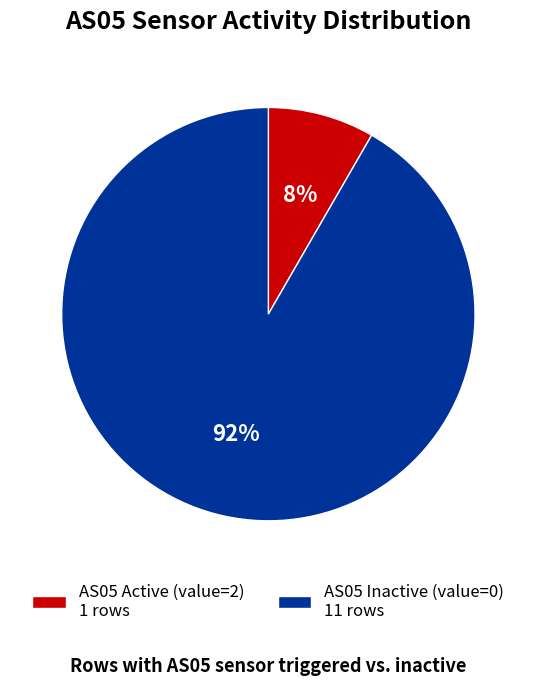

Do AS05 Inactive (value=0) 11 rows and AS05 Active (value=2) 1 rows together represent more than half of the pie?

Yes